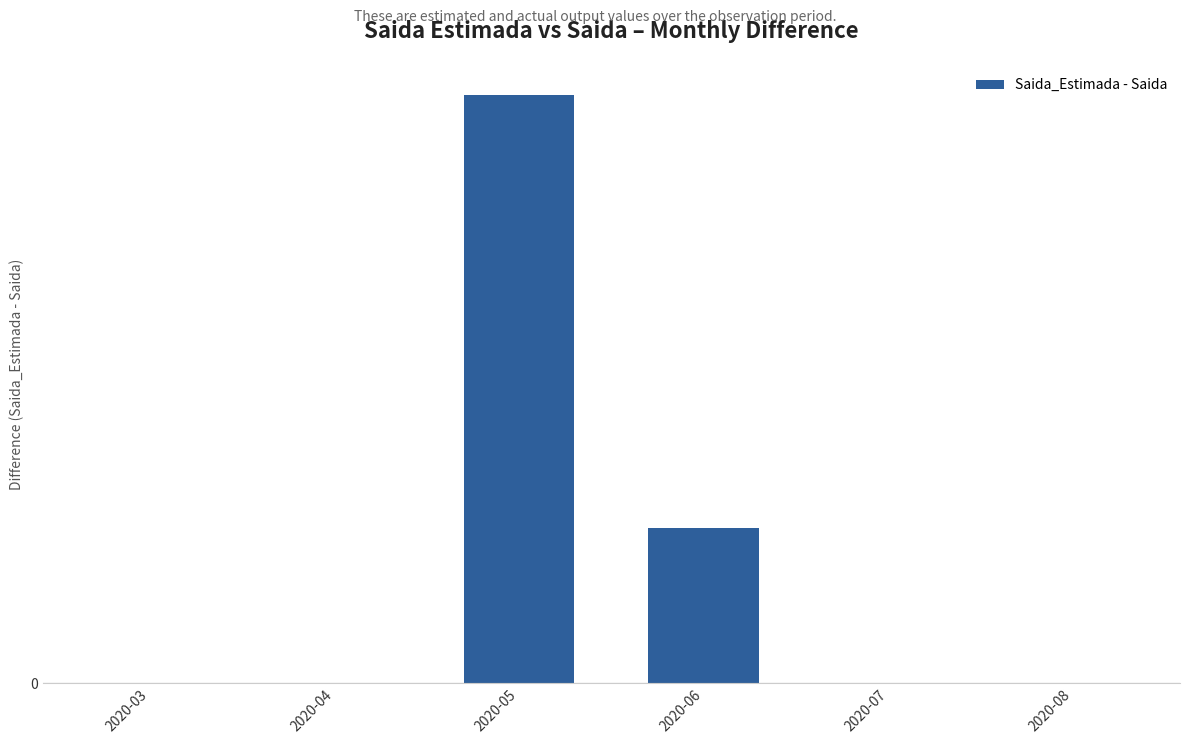

What is the difference between the maximum and second lowest values?

53